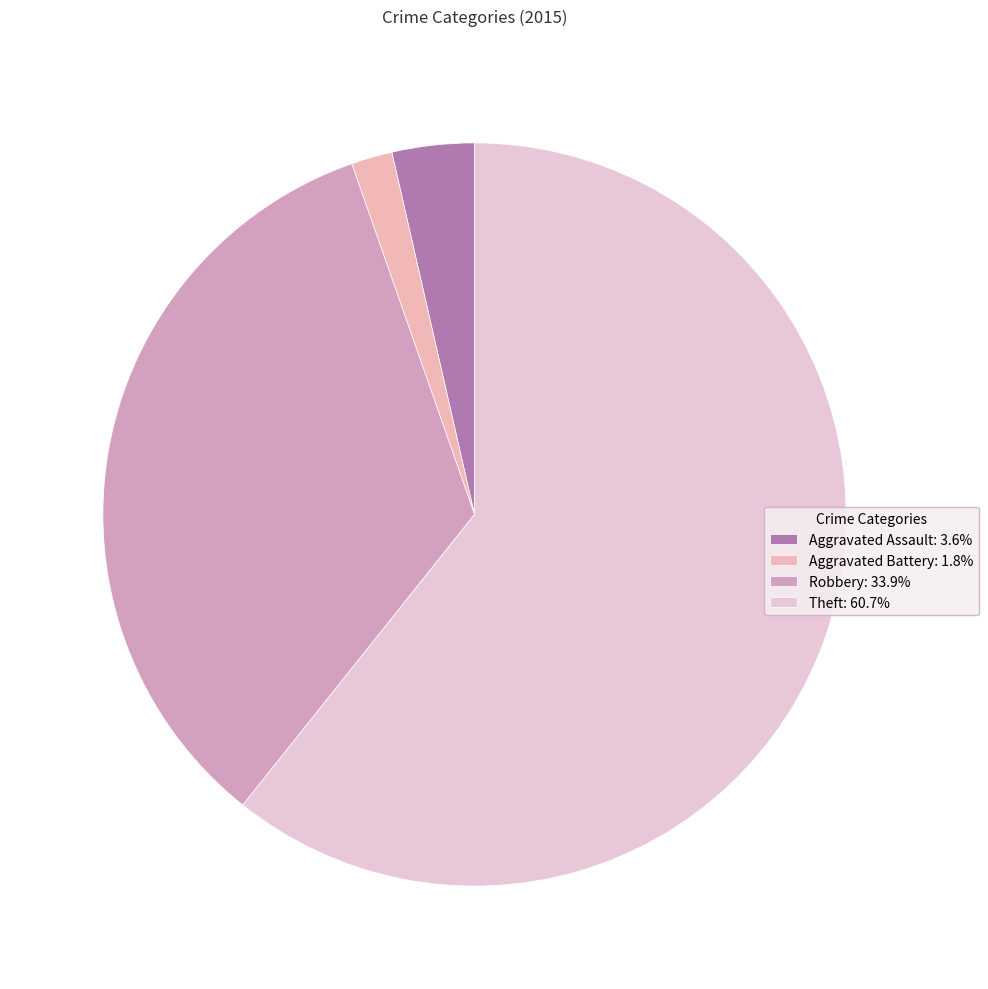

How many segments does this pie chart have?

4